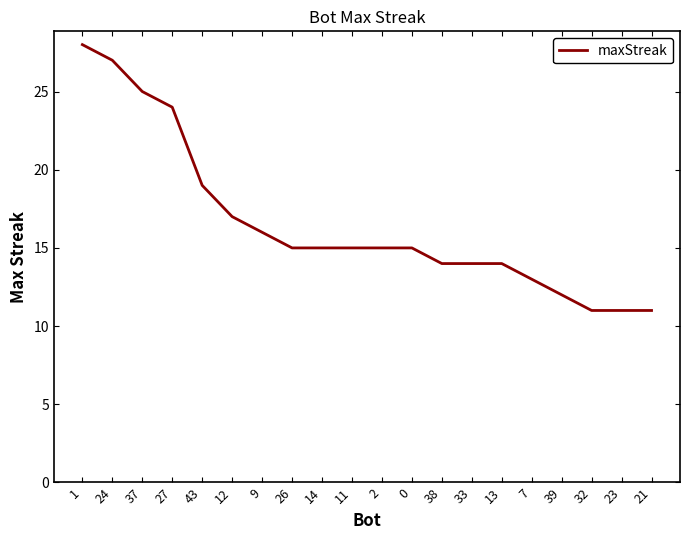

At which label does the data first exceed 15?

1